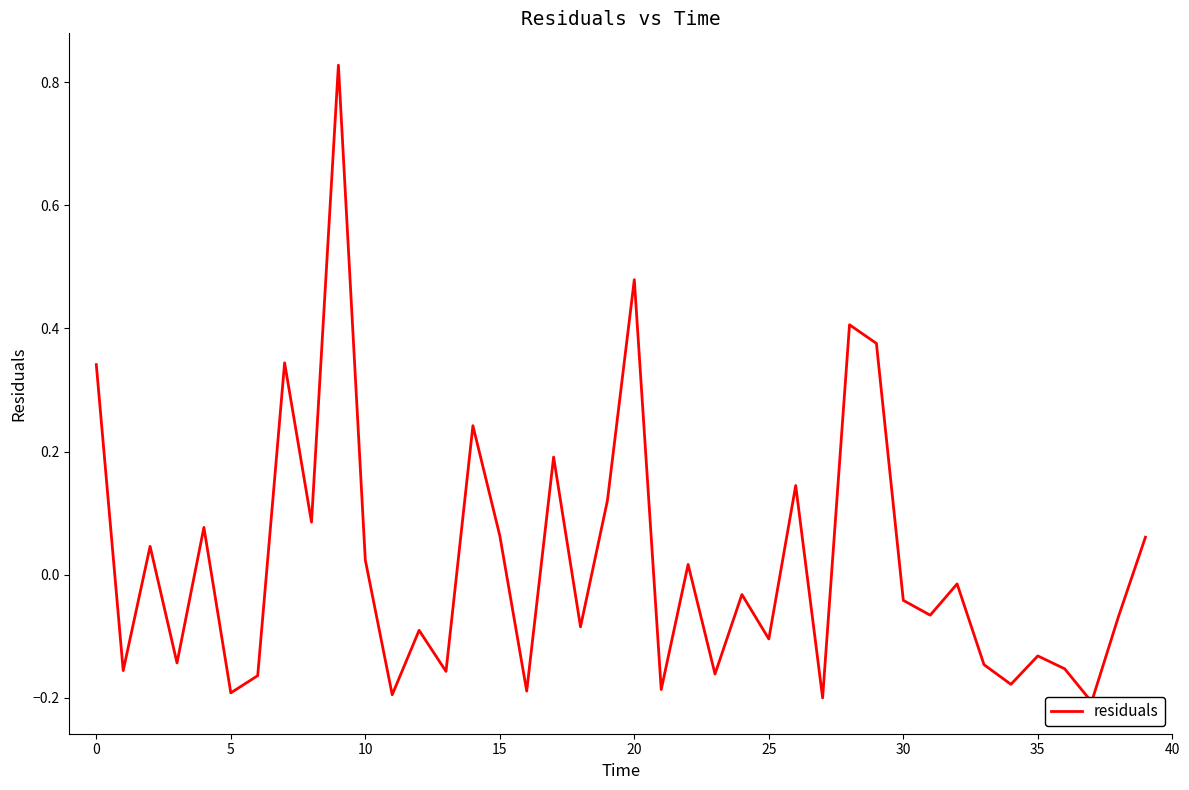

True or false: the data shows -0.1 at 38.

True